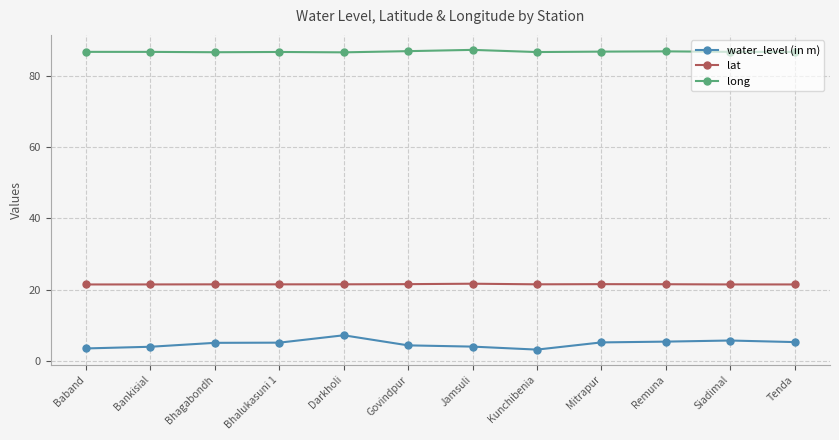

True or false: water_level (in m) and long intersect in this chart.

False